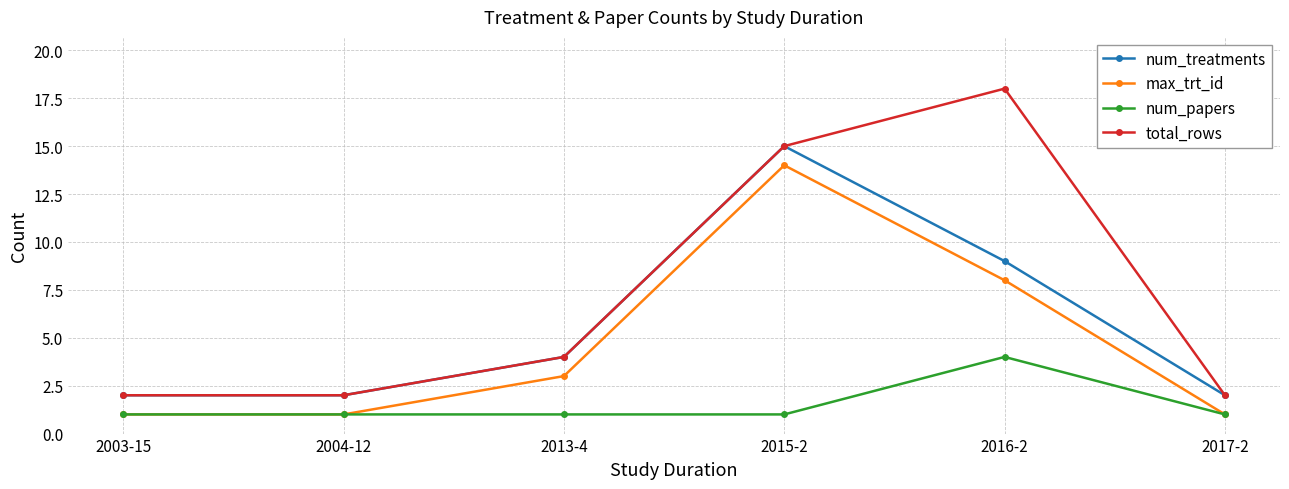

What is the label of the 4th point from the right?

2013-4